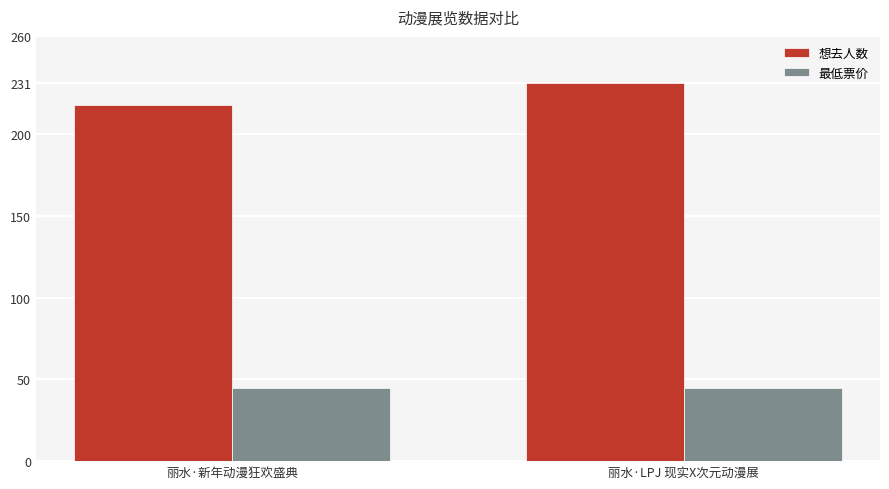

Reading left to right, what are all the values shown in this chart?

想去人数: 218	231
最低票价: 45	45